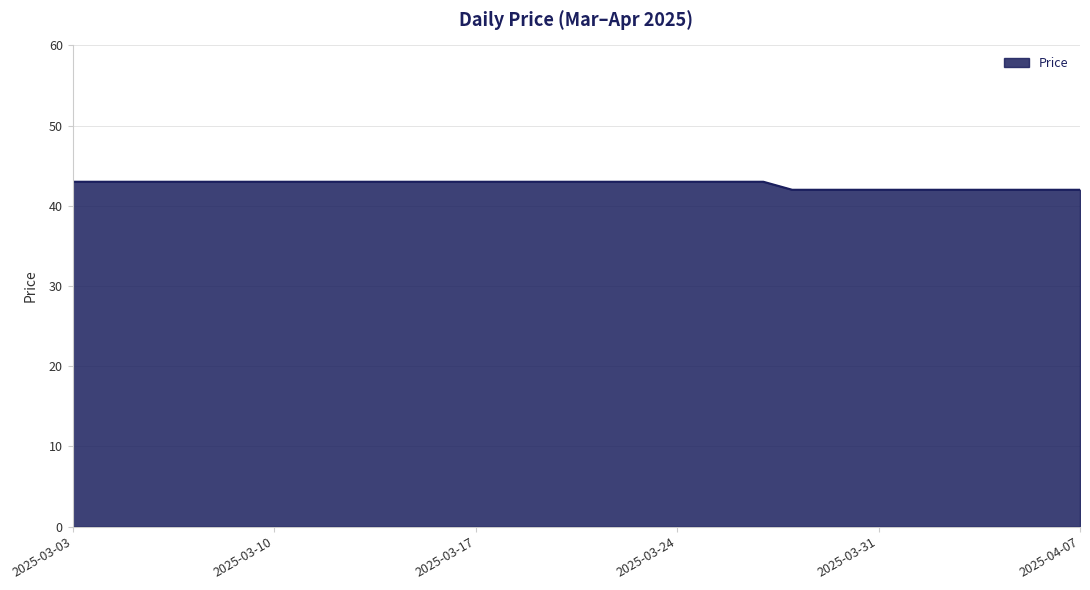

What is the greatest value displayed?

43